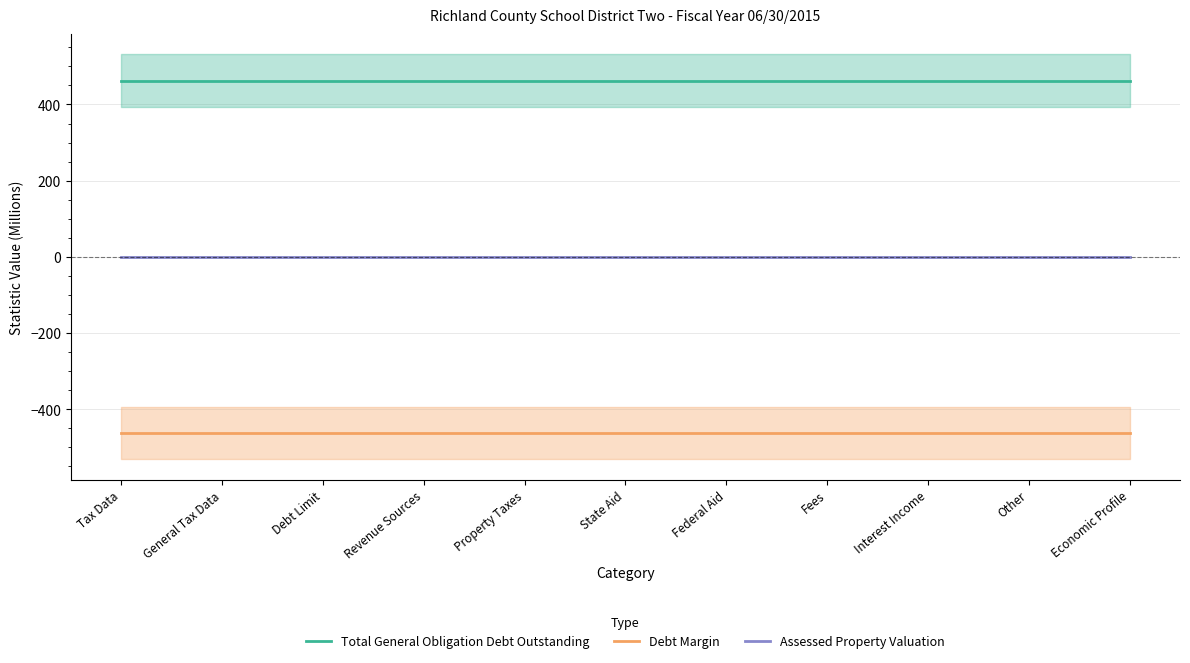

The value of Total General Obligation Debt Outstanding at Debt Limit is 462.4. True or false?

True